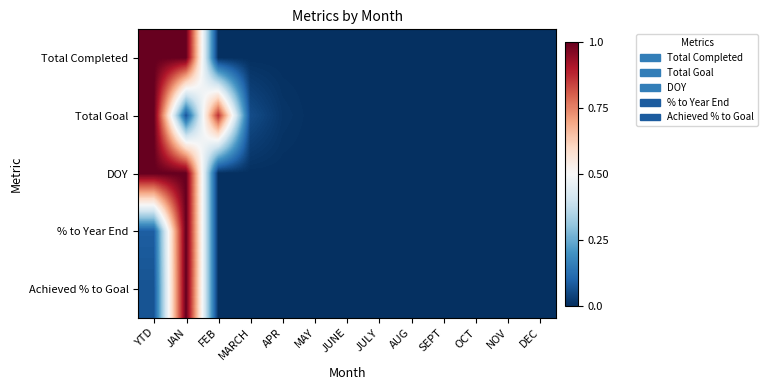

What is the difference between the highest and lowest values at FEB?

0.9